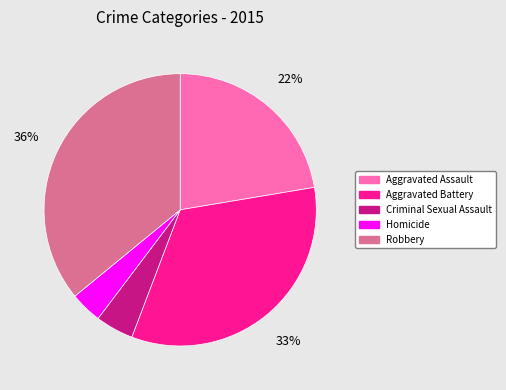

To the nearest percent, what is the combined percentage of Robbery and Aggravated Battery?

69%